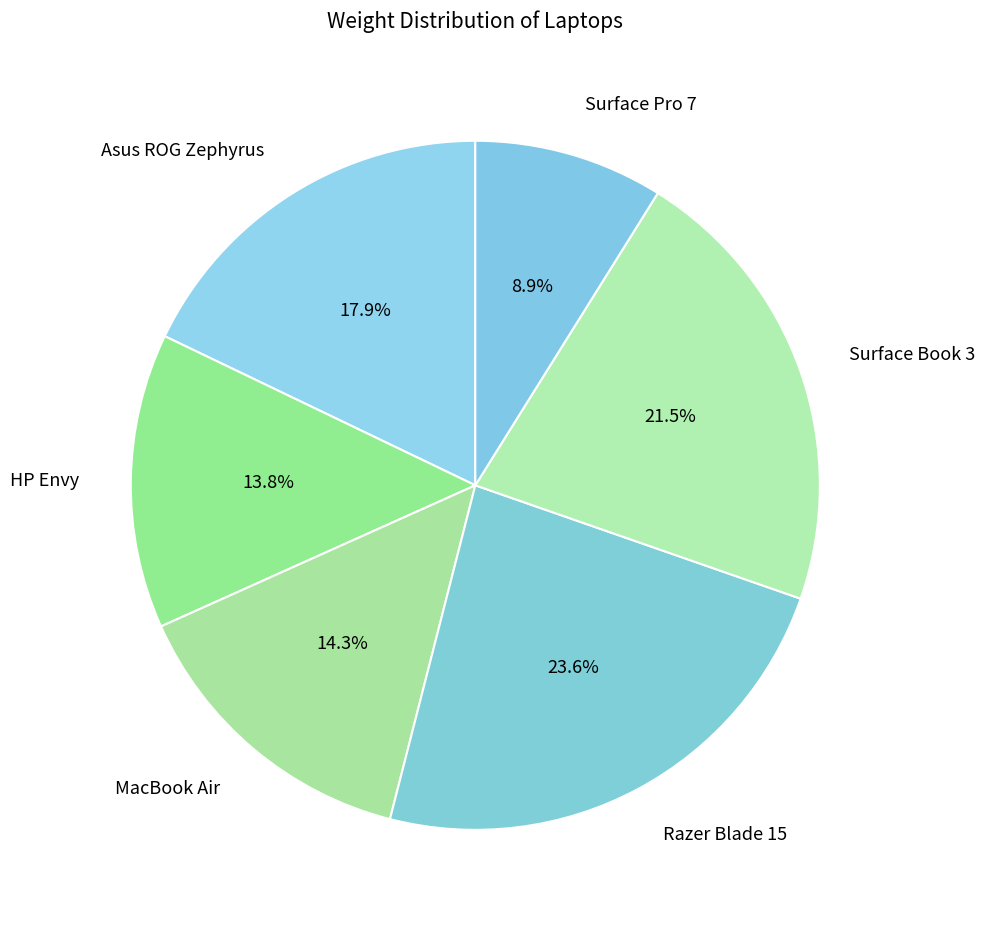

Which slice is the largest?

Razer Blade 15